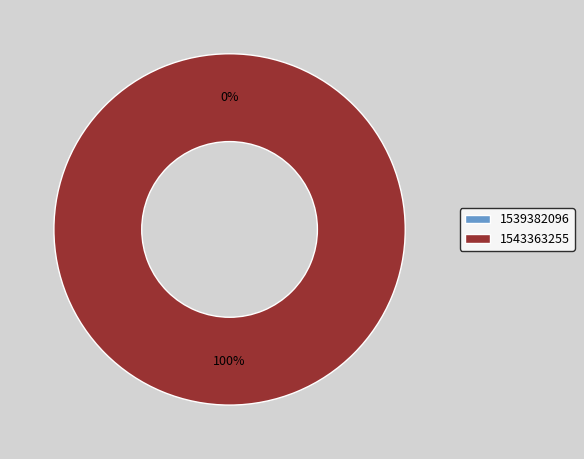

What is the change in value from 1539382096 to 1543363255?

+1